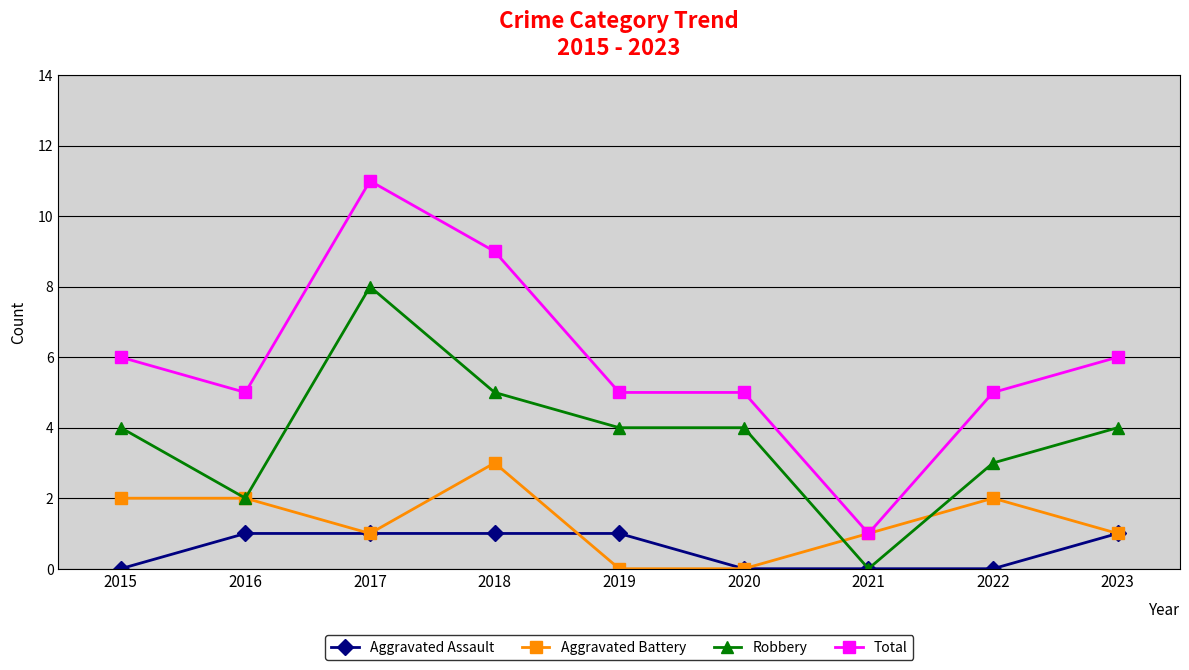

Read the Aggravated Battery value at 2023.

1